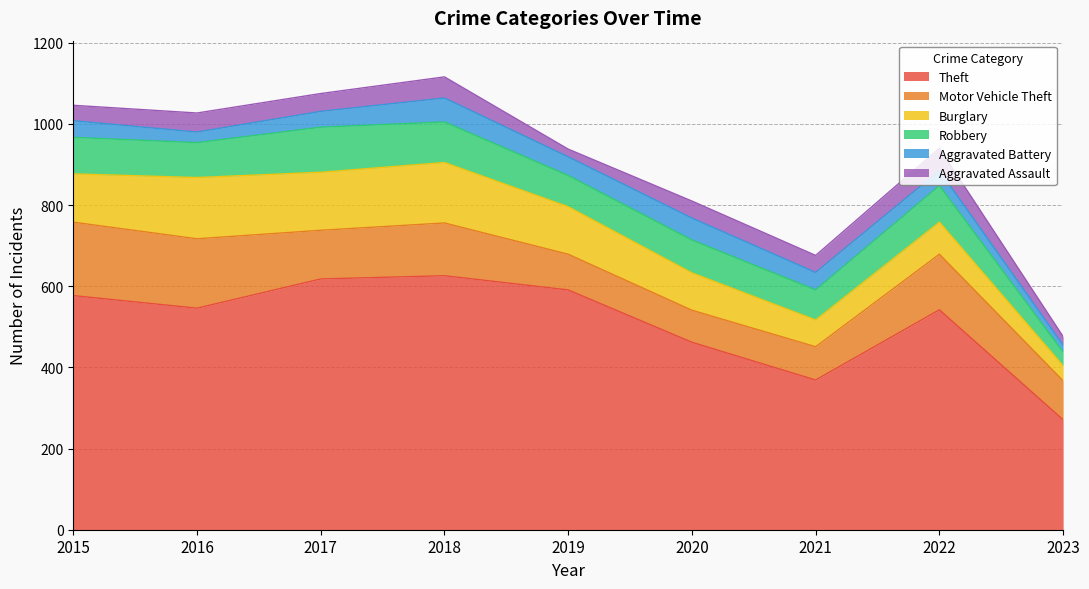

Where is Burglary nearest to the value 94?

2020